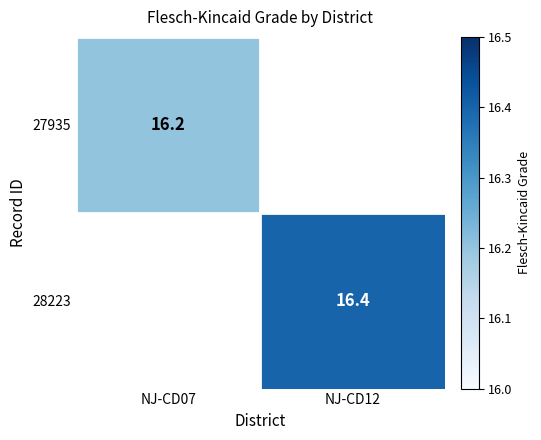

The 27935 series shows 11.3 at NJ-CD07. True or false?

False